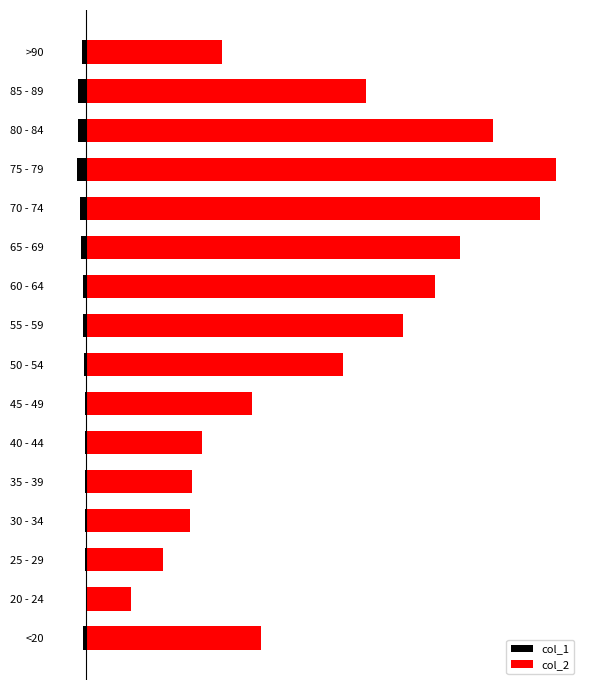

How many groups of bars are there?

16